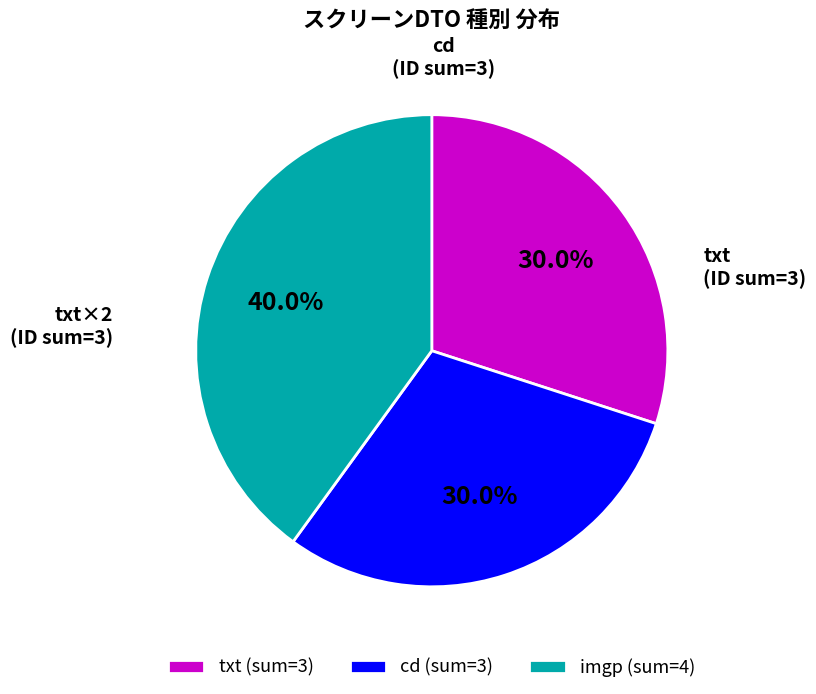

What is the ratio of the value at txt (sum=3) to the value at imgp (sum=4)?

0.8